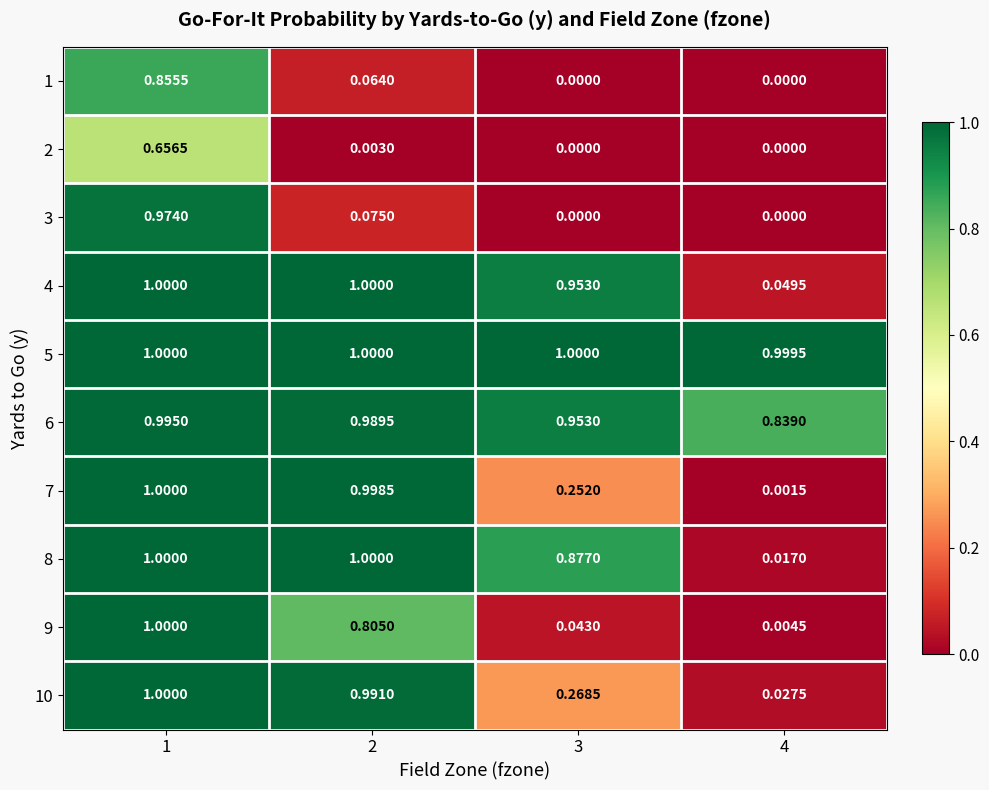

Reading left to right, list all the values displayed in this chart.

1: 1=0.9	2=0.1	3=0.0	4=0.0
2: 1=0.7	2=0.0	3=0.0	4=0.0
3: 1=1.0	2=0.1	3=0.0	4=0.0
4: 1=1.0	2=1.0	3=1.0	4=0.0
5: 1=1.0	2=1.0	3=1.0	4=1.0
6: 1=1.0	2=1.0	3=1.0	4=0.8
7: 1=1.0	2=1.0	3=0.3	4=0.0
8: 1=1.0	2=1.0	3=0.9	4=0.0
9: 1=1.0	2=0.8	3=0.0	4=0.0
10: 1=1.0	2=1.0	3=0.3	4=0.0